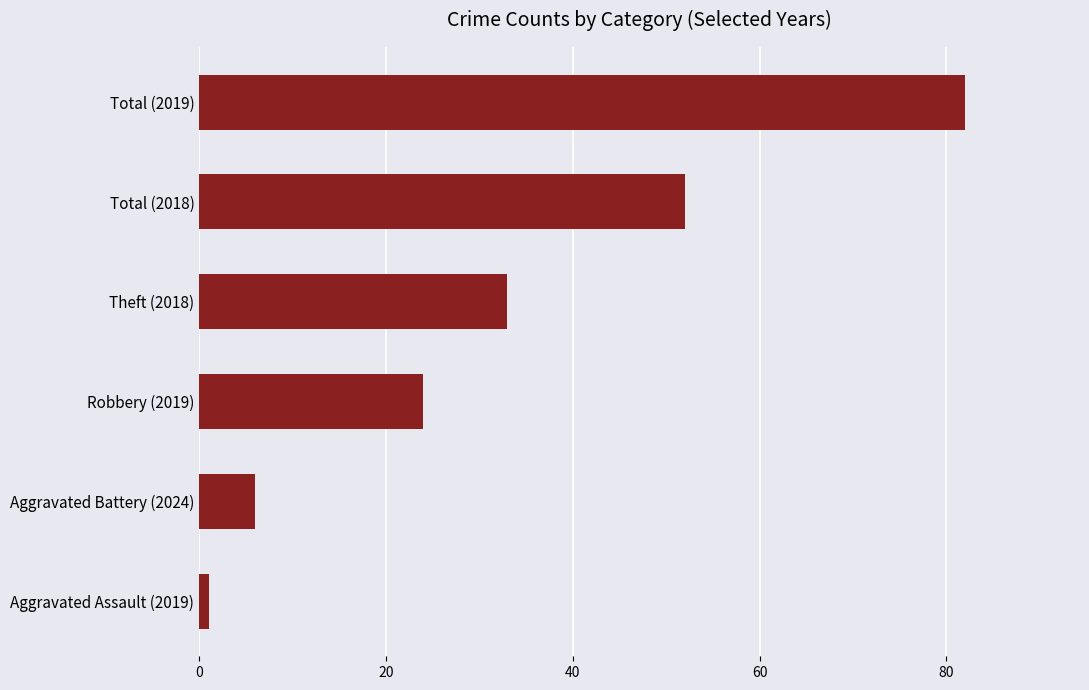

What is the average value?

33